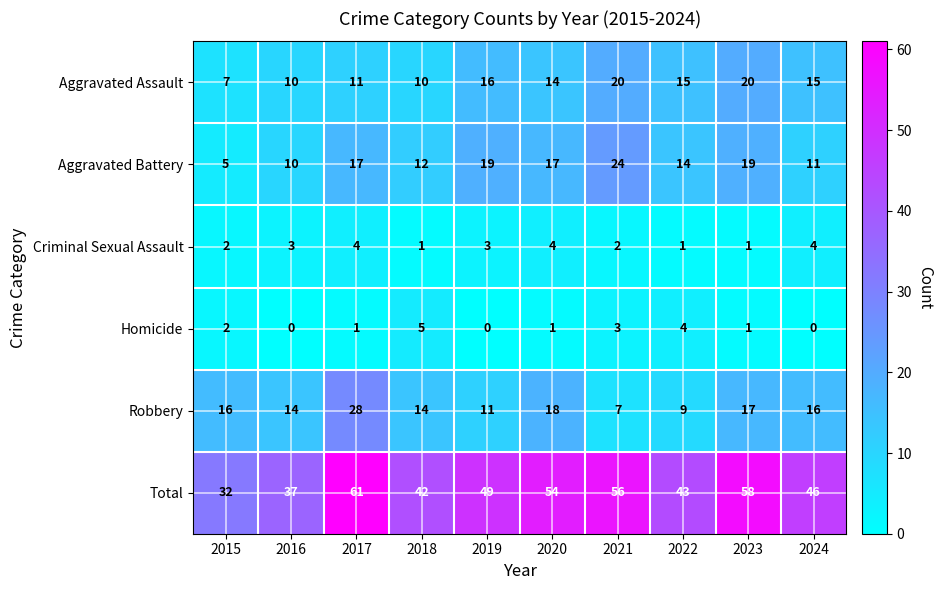

At which label does Homicide first exceed 1?

2015